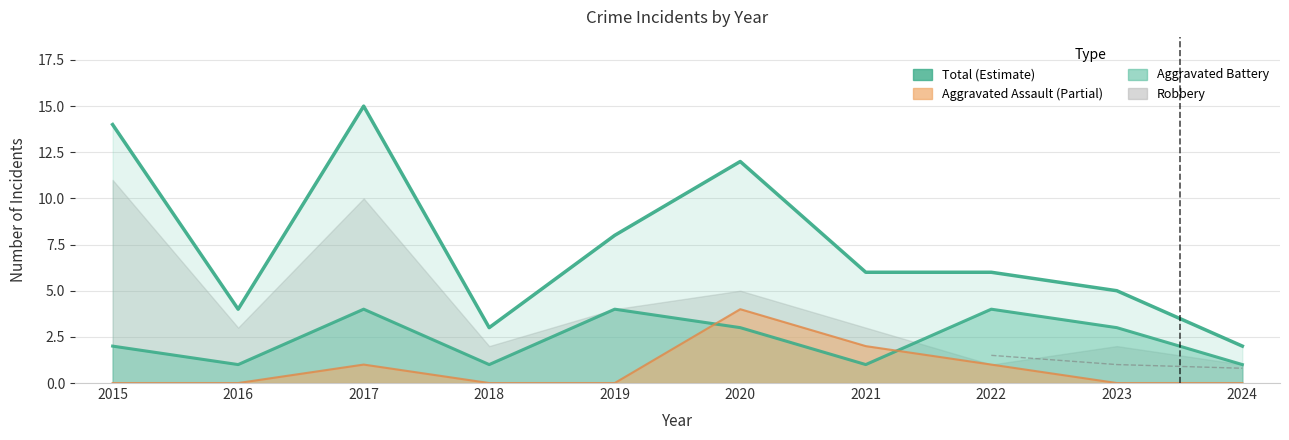

Is it true that Aggravated Assault equals 1 at 2022?

True